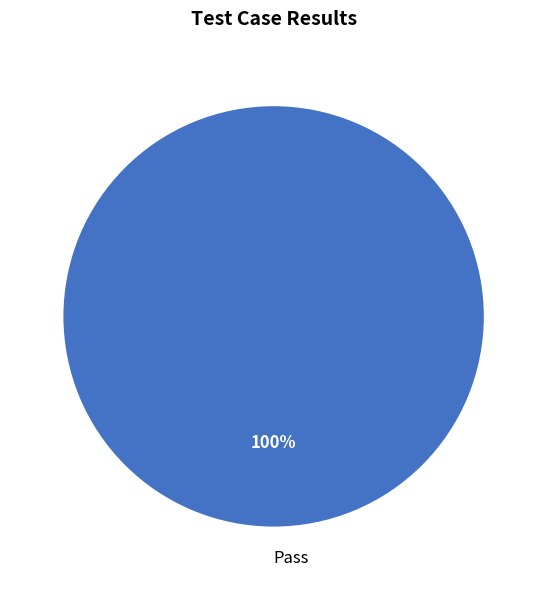

To the nearest percent, what portion does Pass represent?

100%